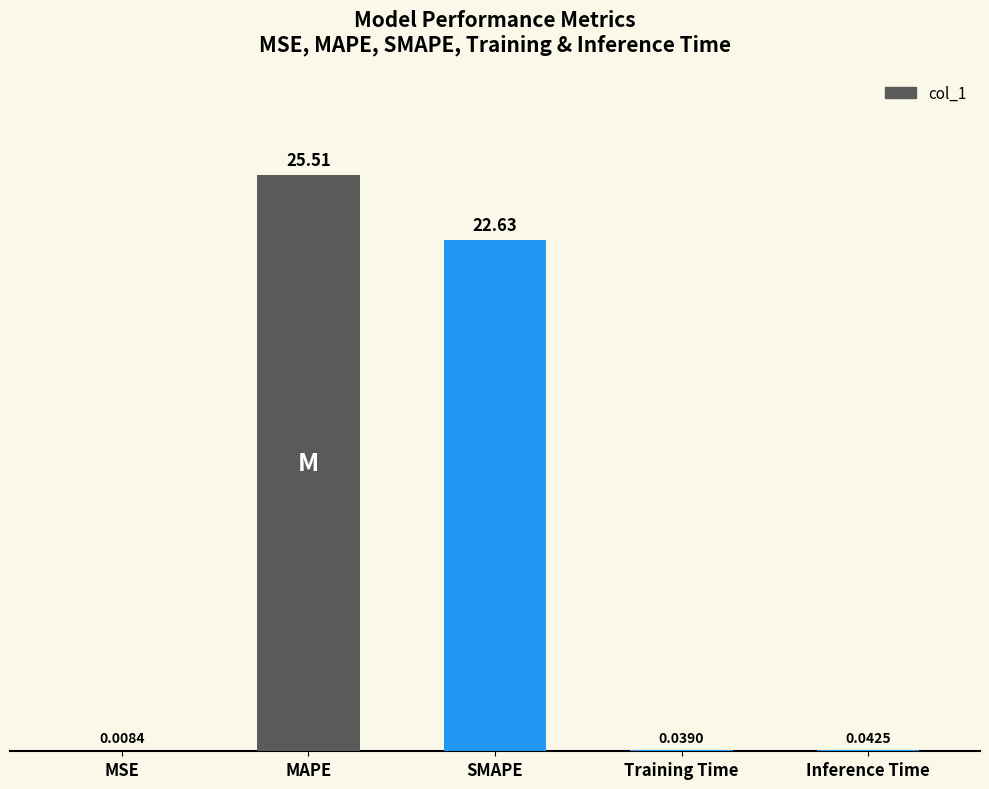

Which label corresponds to the largest value in the chart?

MAPE